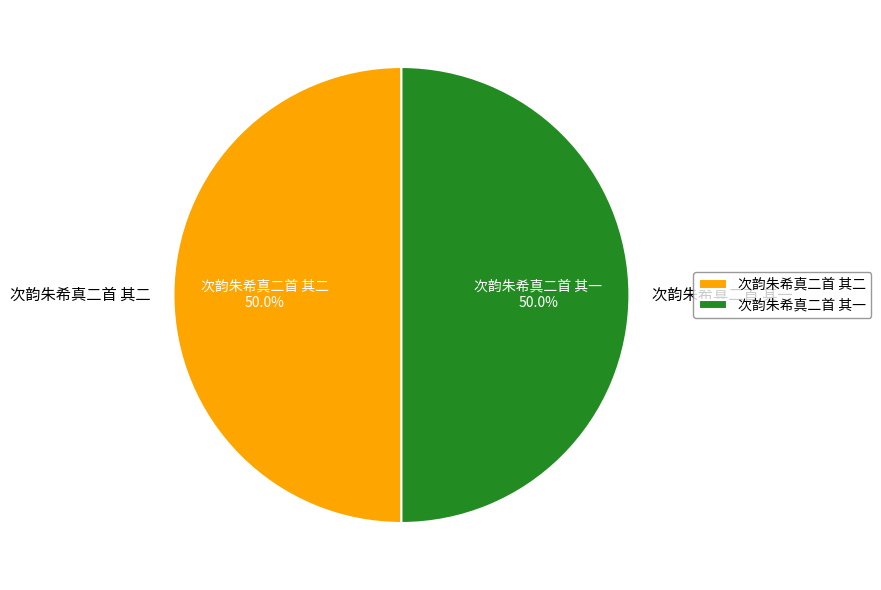

To the nearest percent, what is the combined percentage of 次韵朱希真二首 其一 and 次韵朱希真二首 其二?

100%